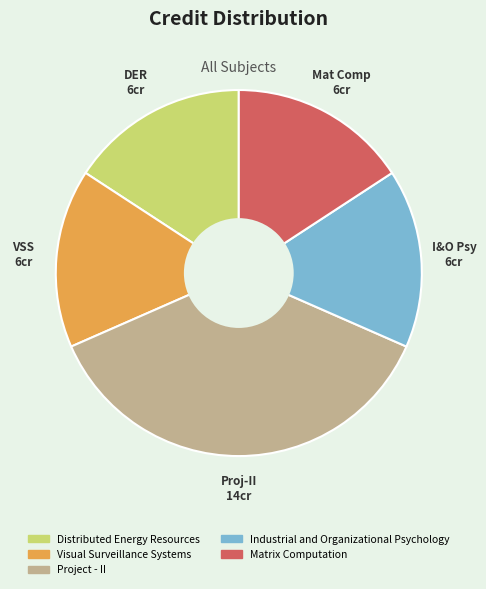

Does any single category account for the majority?

No